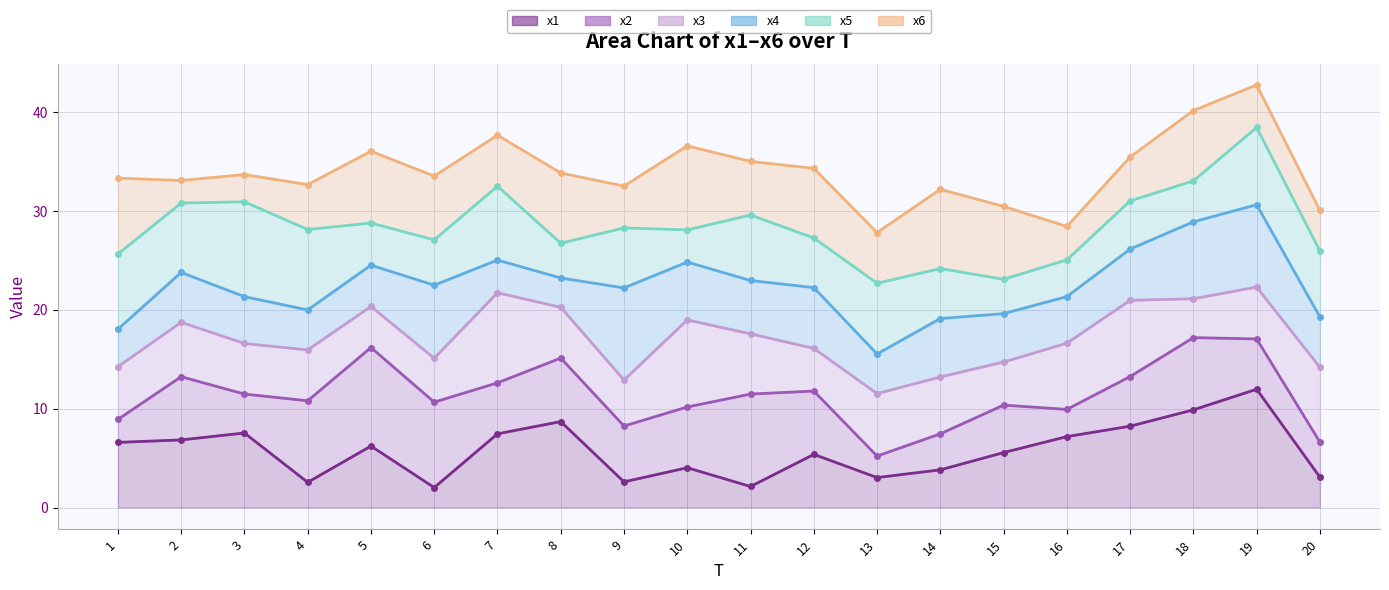

What is the difference between the maximum and minimum values in the x4 series?

15.1